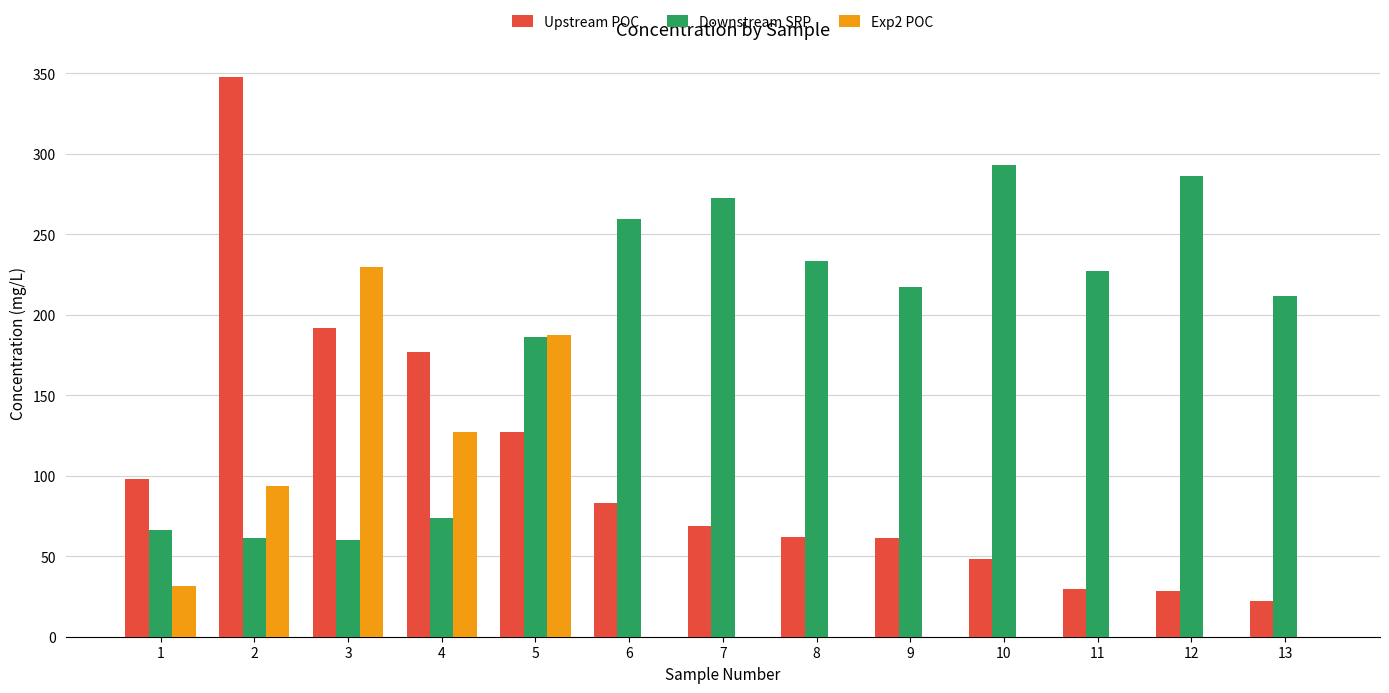

How many categories are shown in the chart?

13